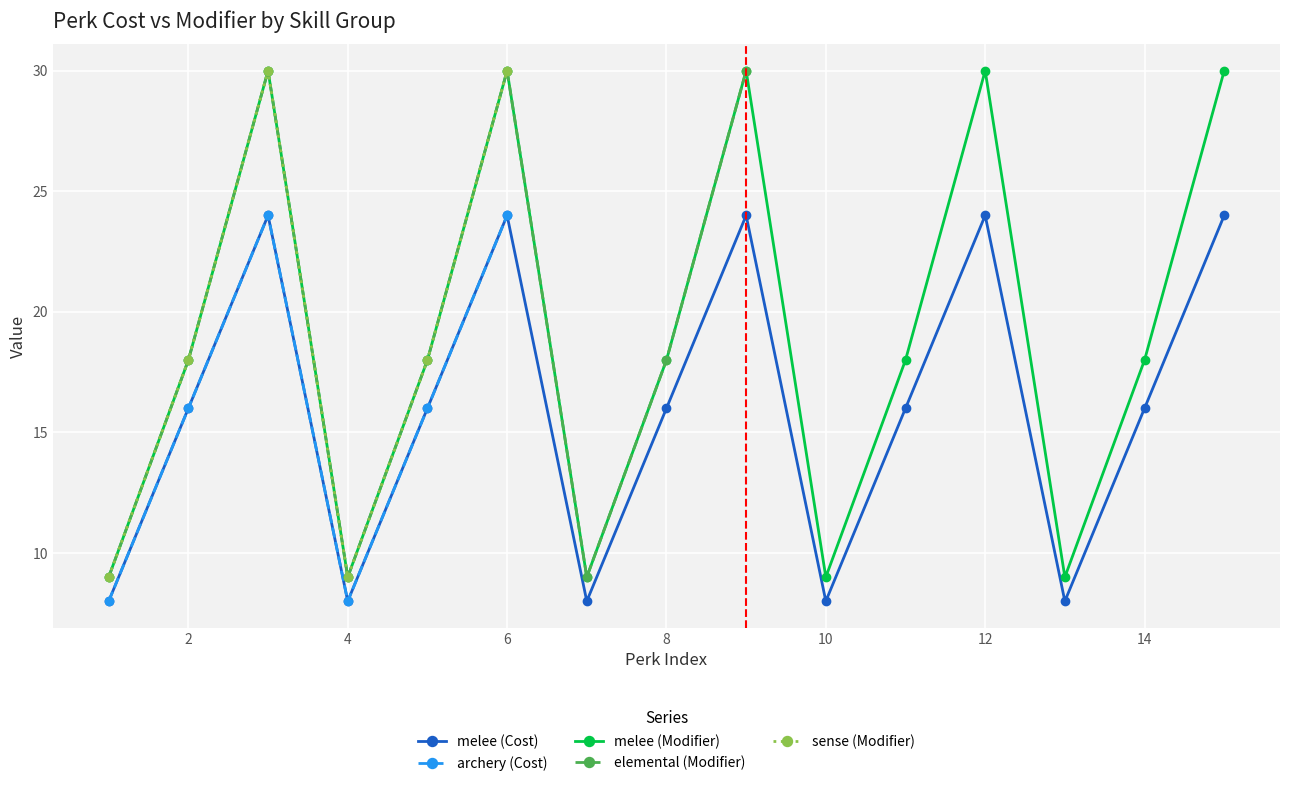

Is the value of melee (Modifier) at 6 greater than the value of melee (Cost) at 12?

Yes